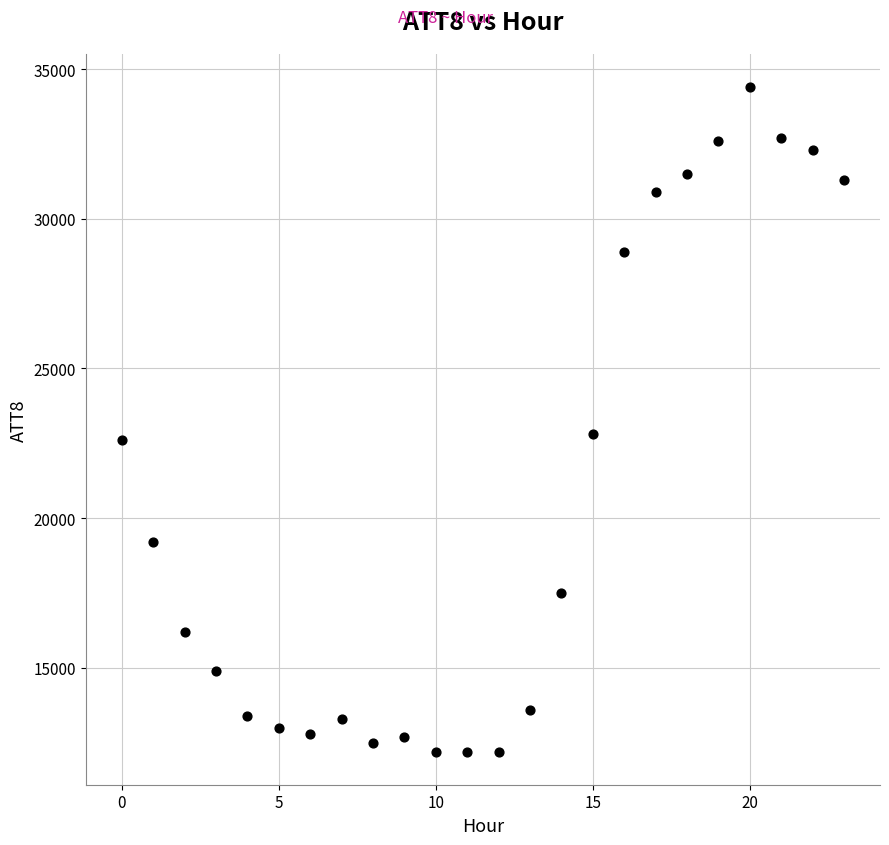

What is the range of Y values (max minus min)?

22200